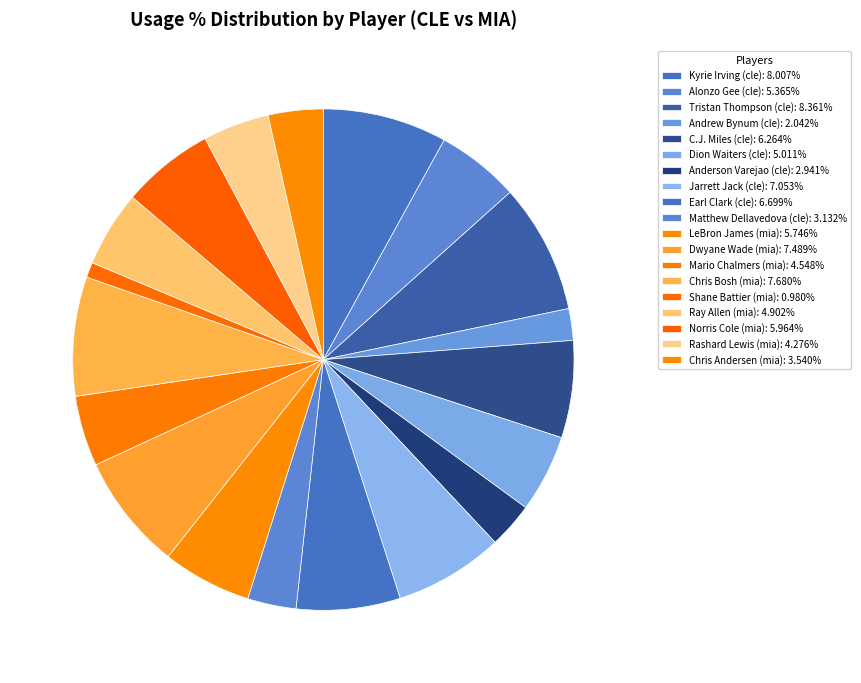

What percentage is the Tristan Thompson (cle) slice, to the nearest percent?

8%